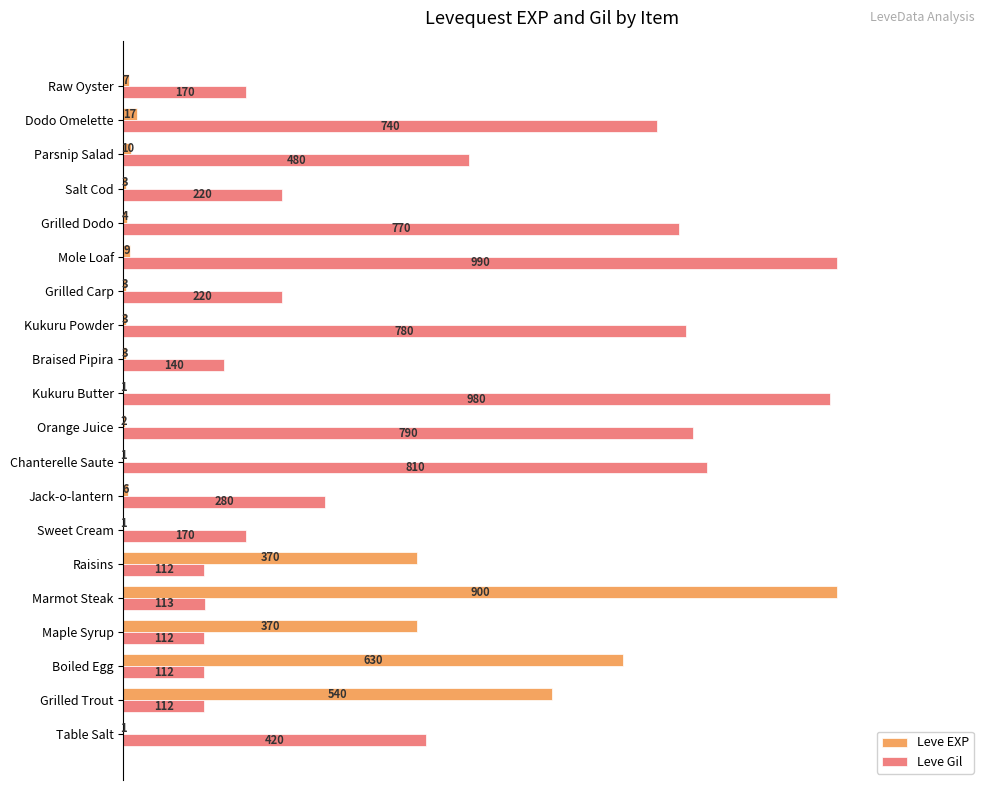

What are all the series names shown in the legend?

Leve EXP, Leve Gil